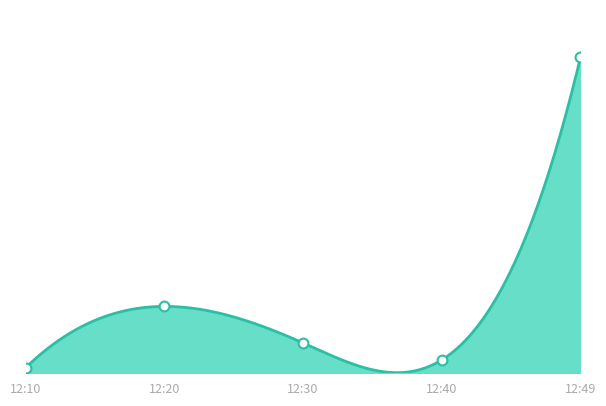

At which category is the sum across all series the highest?

12:49